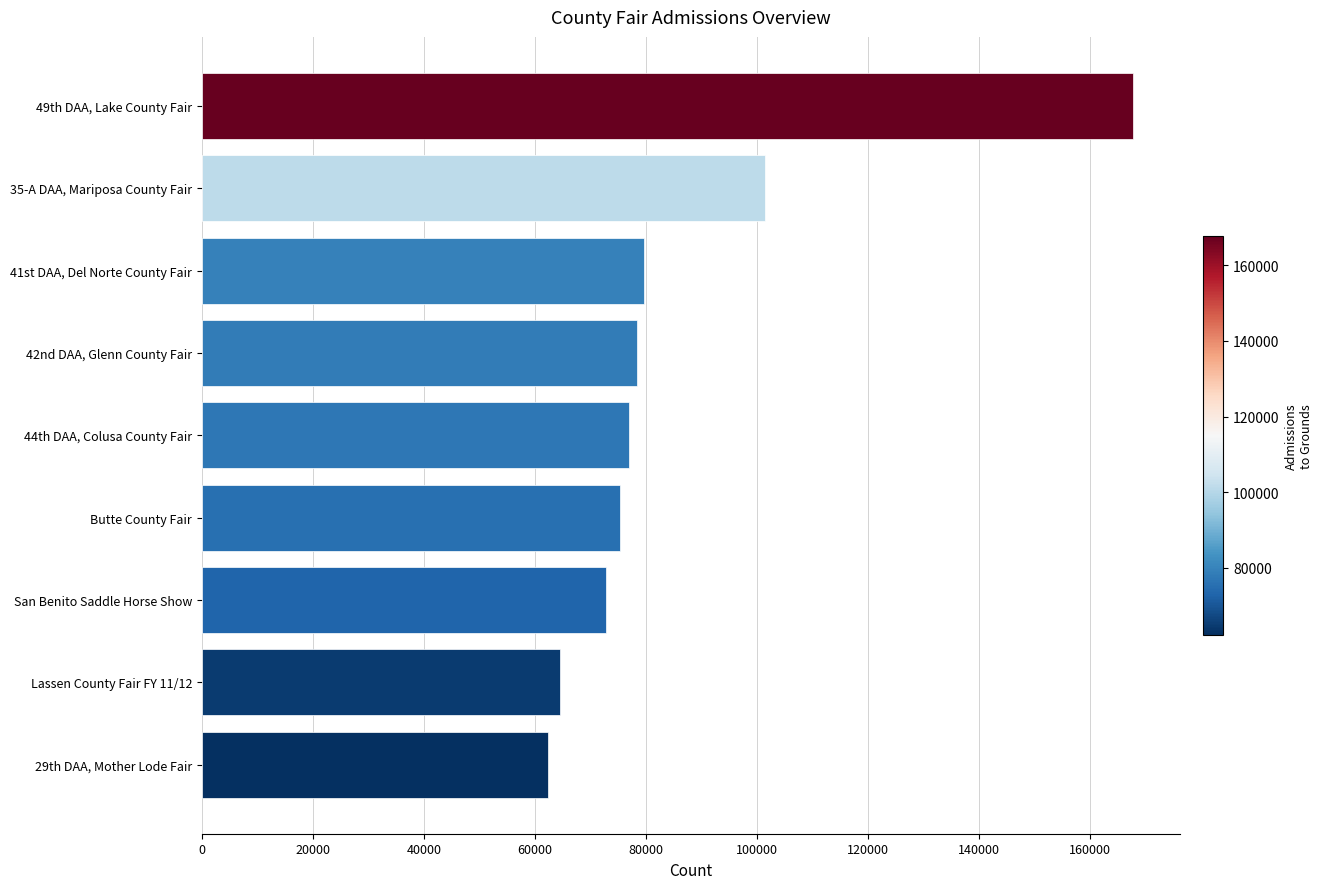

What is the difference between the second highest and minimum values?

39059